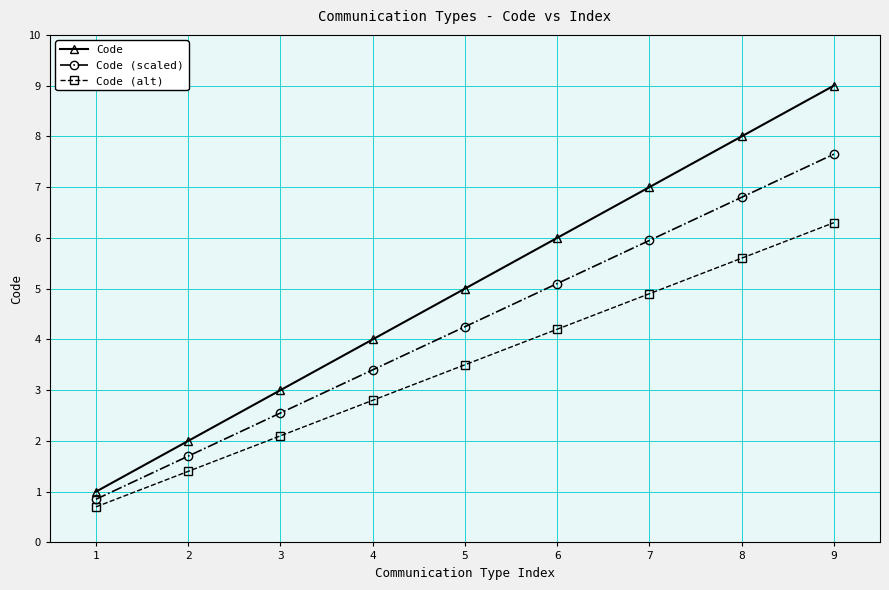

True or false: Code (alt) and Code intersect in this chart.

False